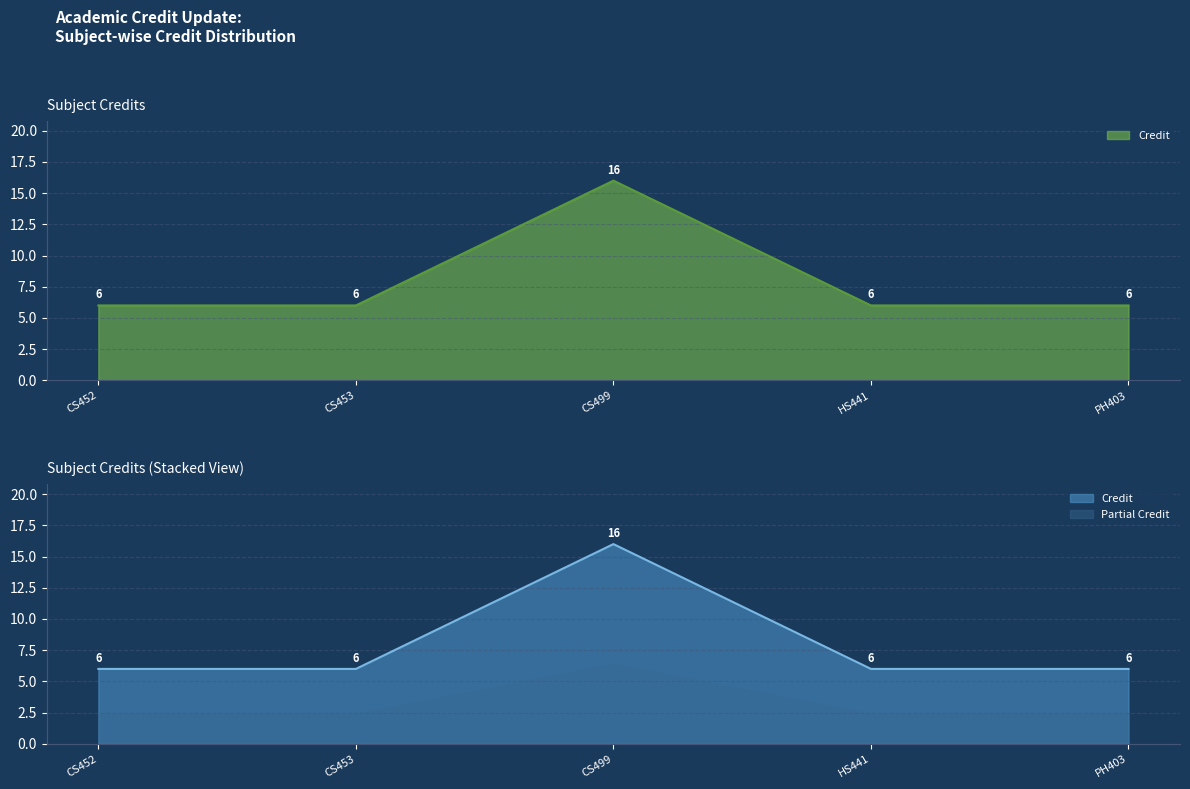

What is the value of the 2nd point from the left?

6